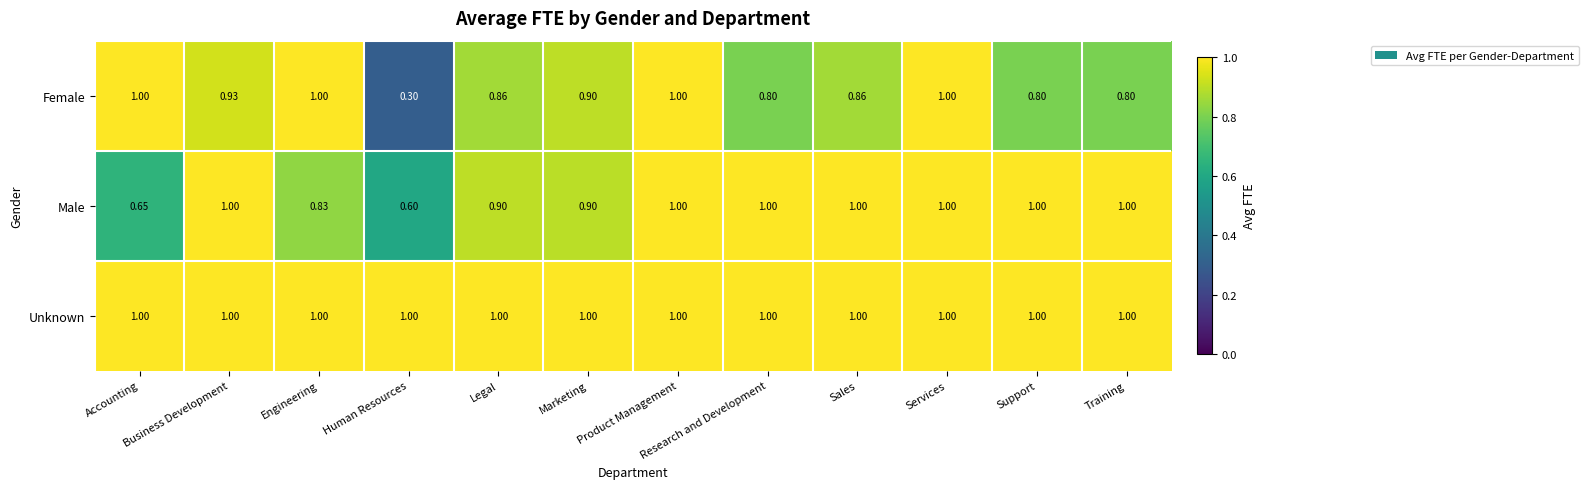

Which series has the largest total across all categories?

Unknown